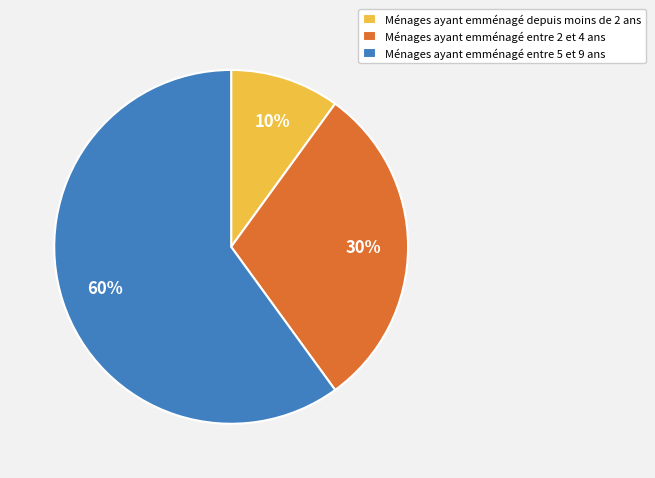

True or false: Ménages ayant emménagé entre 2 et 4 ans accounts for 30% of the total.

True